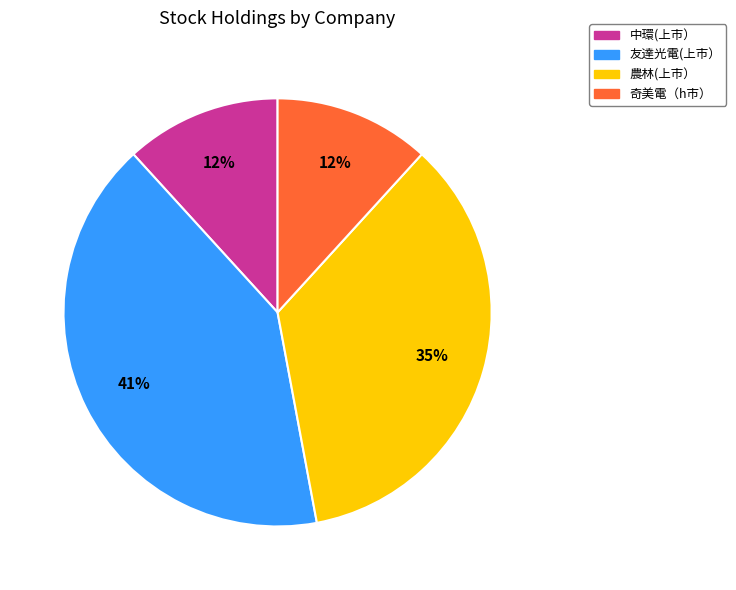

To the nearest percent, what portion does 友達光電(上市） represent?

41%